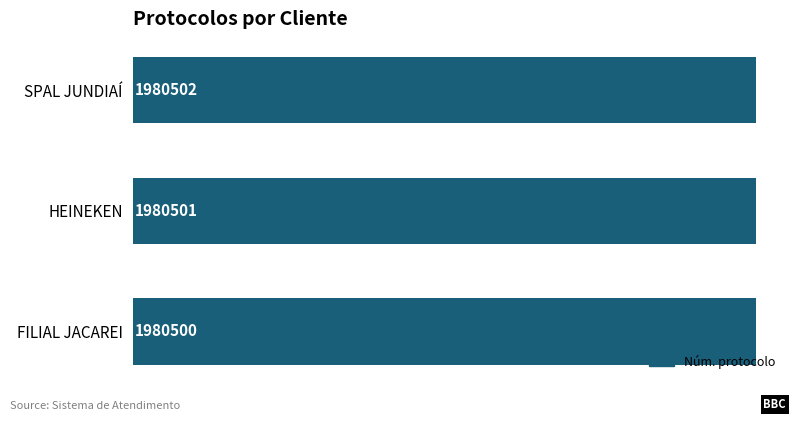

What is the sum of all values?

5941503